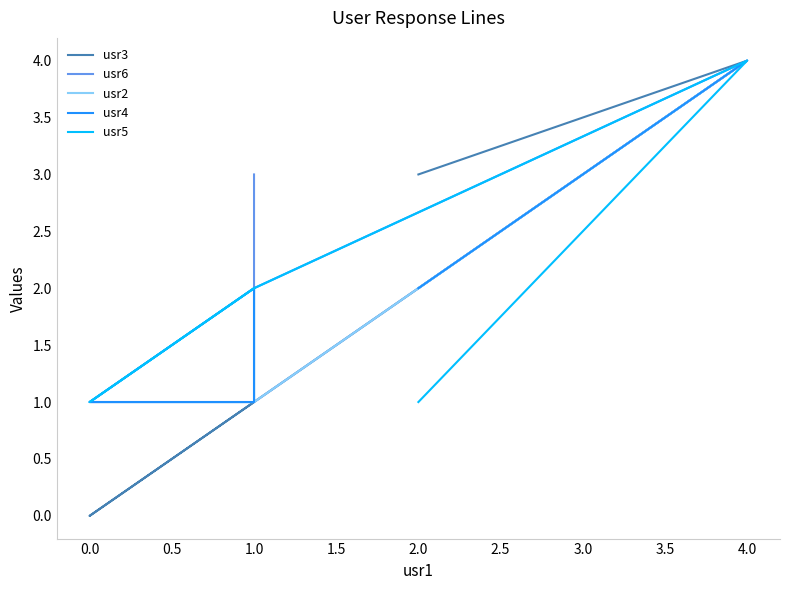

True or false: usr5 and usr4 intersect in this chart.

False